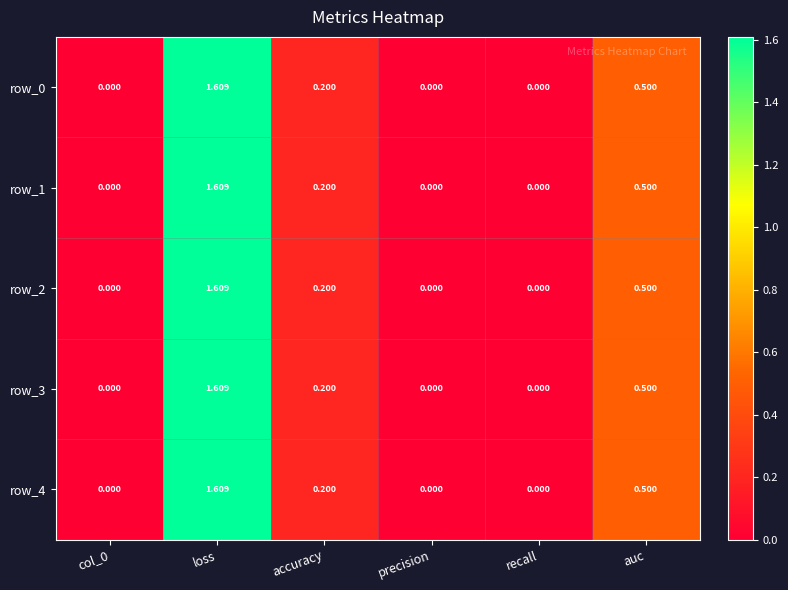

Which label corresponds to the largest value in the chart?

loss